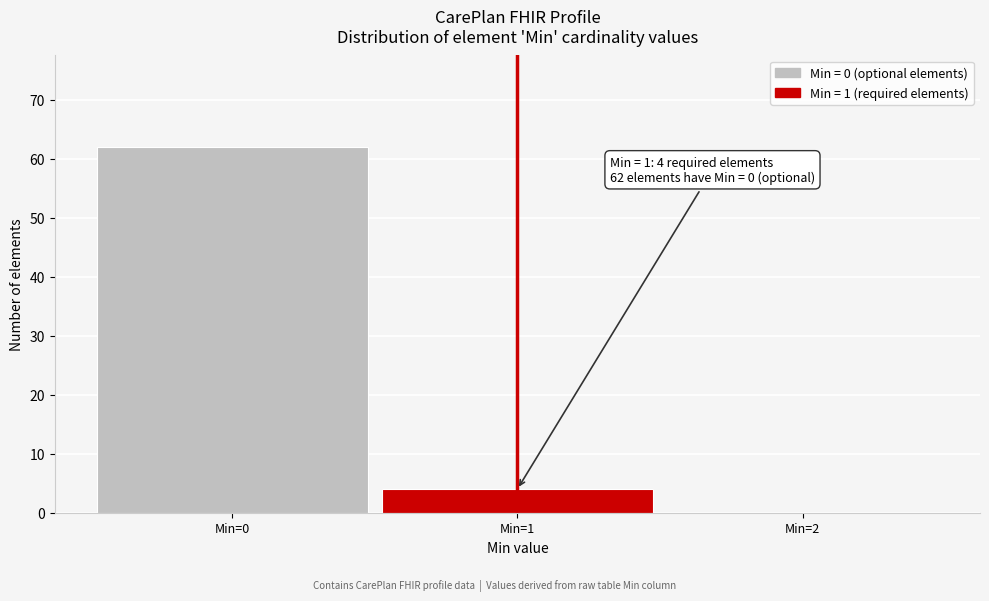

Over which range of the x-axis is the bar tallest?

-0.5 to 0.5